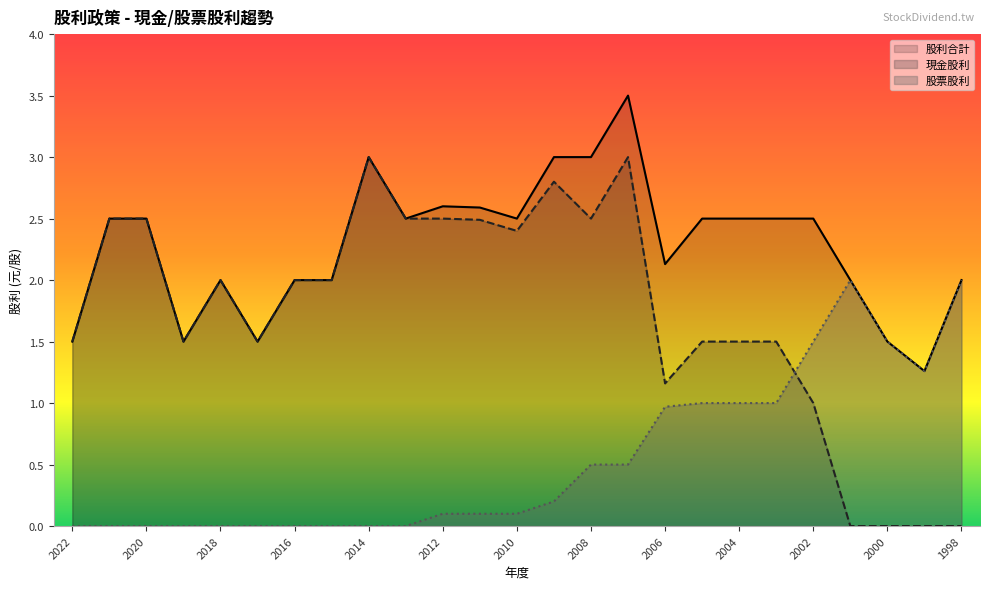

Reading left to right, list all the values displayed in this chart.

現金股利: 2022=1.5	2021=2.5	2020=2.5	2019=1.5	2018=2.0	2017=1.5	2016=2.0	2015=2.0	2014=3.0	2013=2.5	2012=2.5	2011=2.5	2010=2.4	2009=2.8	2008=2.5	2007=3.0	2006=1.2	2005=1.5	2004=1.5	2003=1.5	2002=1.0	2001=0.0	2000=0.0	1999=0.0	1998=0.0
股票股利: 2022=0.0	2021=0.0	2020=0.0	2019=0.0	2018=0.0	2017=0.0	2016=0.0	2015=0.0	2014=0.0	2013=0.0	2012=0.1	2011=0.1	2010=0.1	2009=0.2	2008=0.5	2007=0.5	2006=1.0	2005=1.0	2004=1.0	2003=1.0	2002=1.5	2001=2.0	2000=1.5	1999=1.3	1998=2.0
股利合計: 2022=1.5	2021=2.5	2020=2.5	2019=1.5	2018=2.0	2017=1.5	2016=2.0	2015=2.0	2014=3.0	2013=2.5	2012=2.6	2011=2.6	2010=2.5	2009=3.0	2008=3.0	2007=3.5	2006=2.1	2005=2.5	2004=2.5	2003=2.5	2002=2.5	2001=2.0	2000=1.5	1999=1.3	1998=2.0